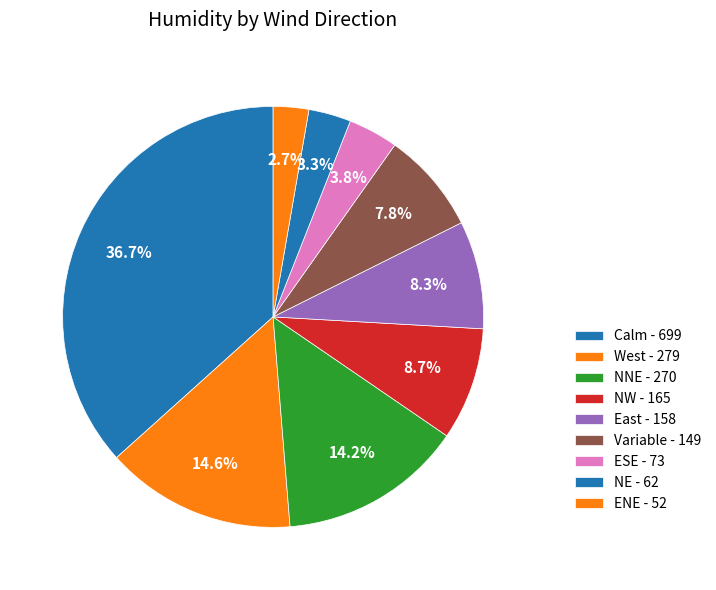

How many segments does this pie chart have?

9